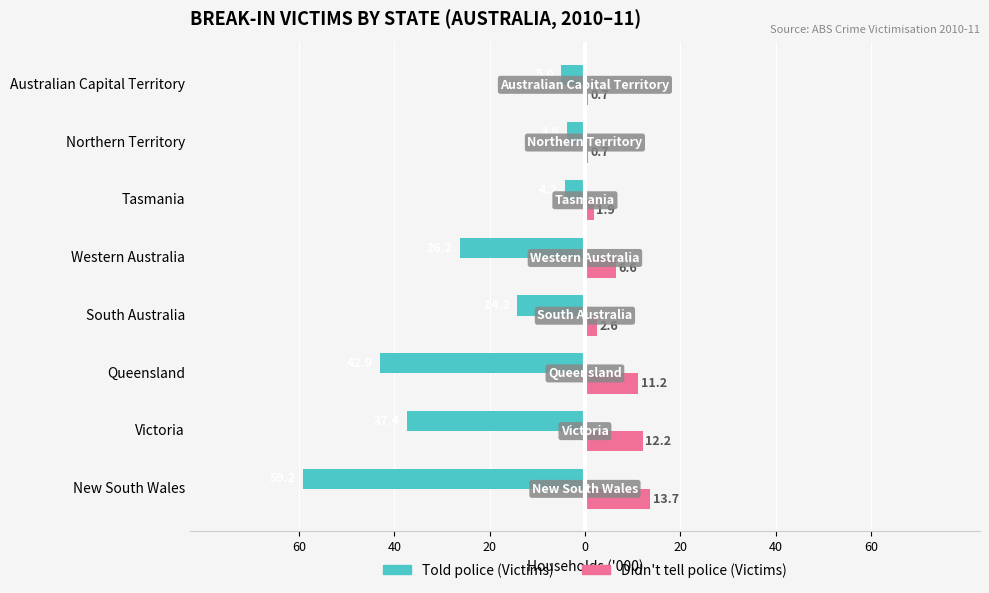

Which series has the widest spread of values?

Told police (Victims)